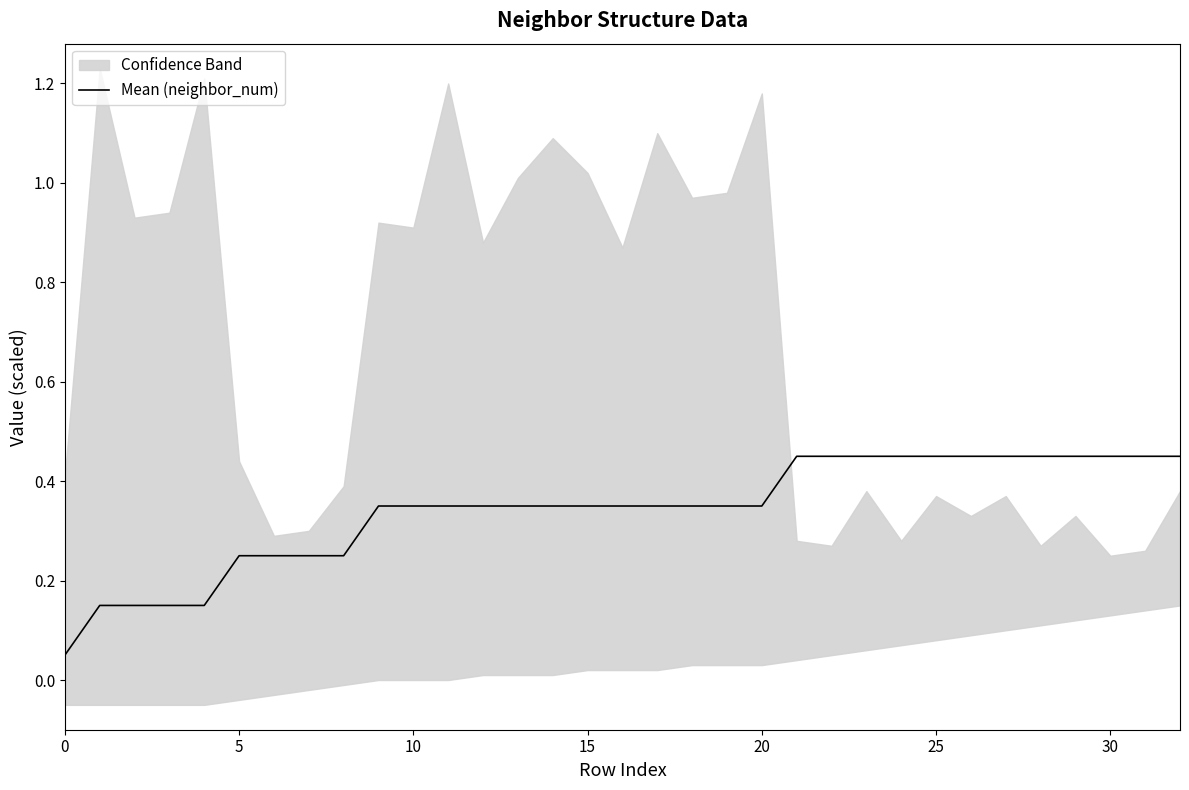

How many values are between 0 and 1?

33